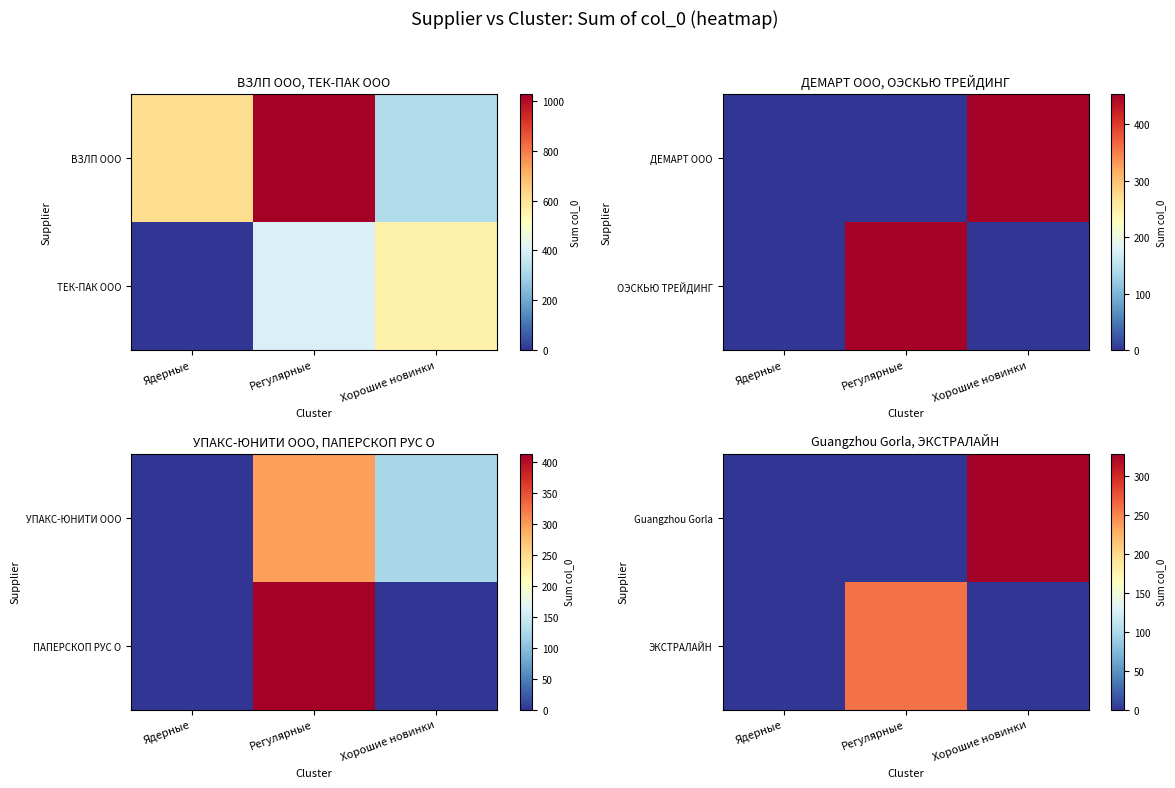

How many values in the ЭКСТРАЛАЙН series exceed 0?

1